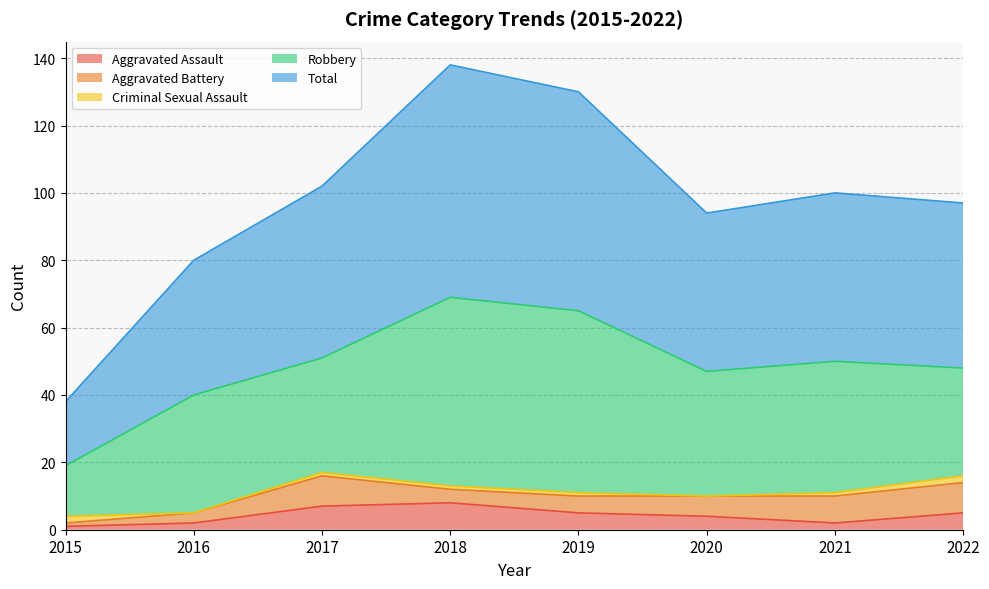

What is the spread (max minus min) of values at 2018?

68